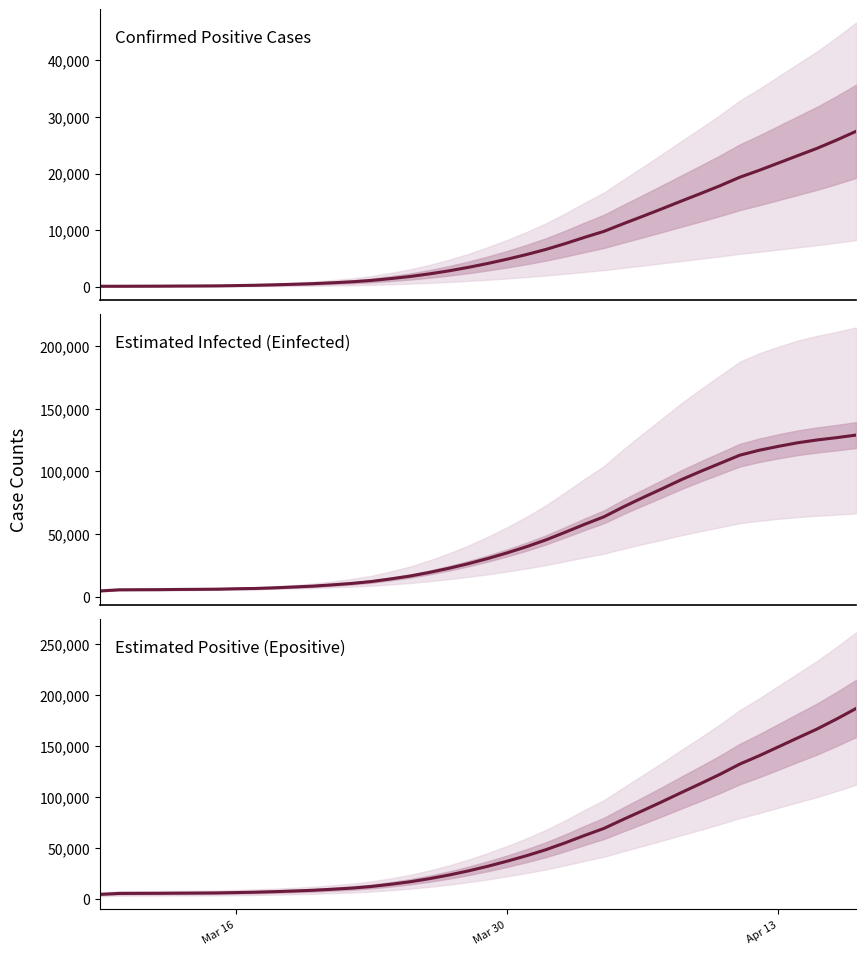

Is it true that Estimated Infected equals 34984.5 at Mar 30?

True